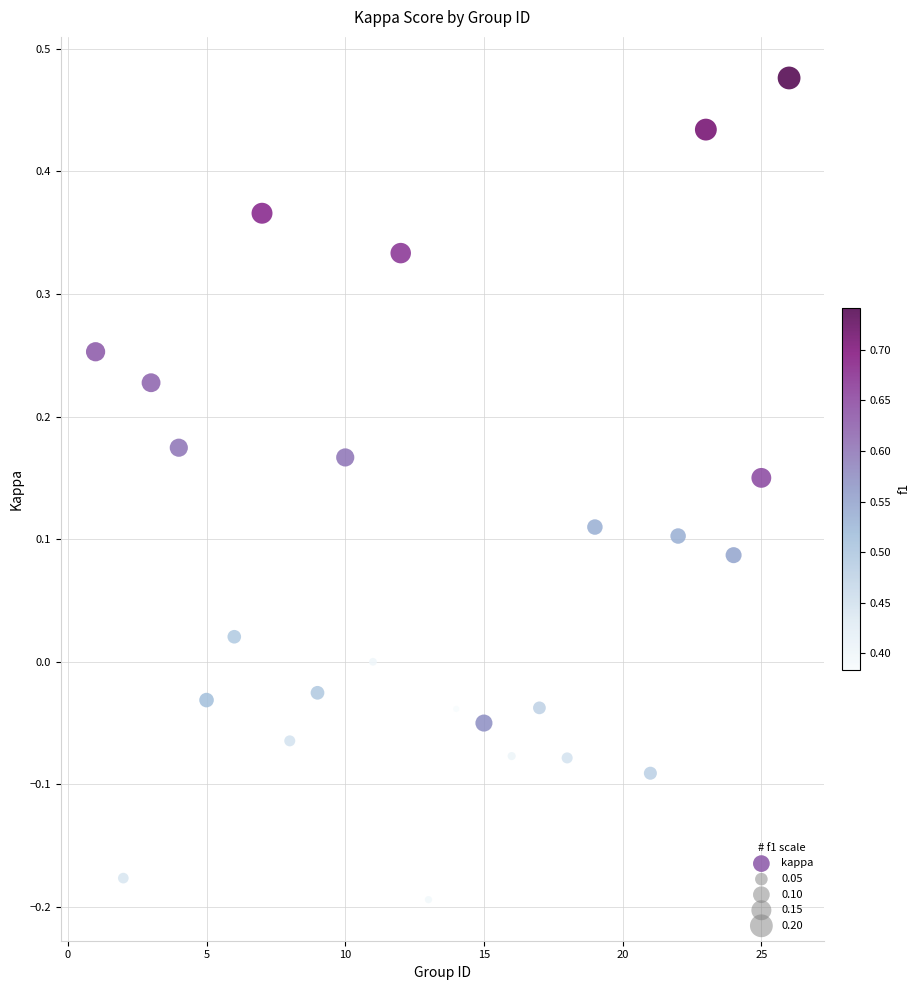

What is the range of Y values (max minus min)?

0.7